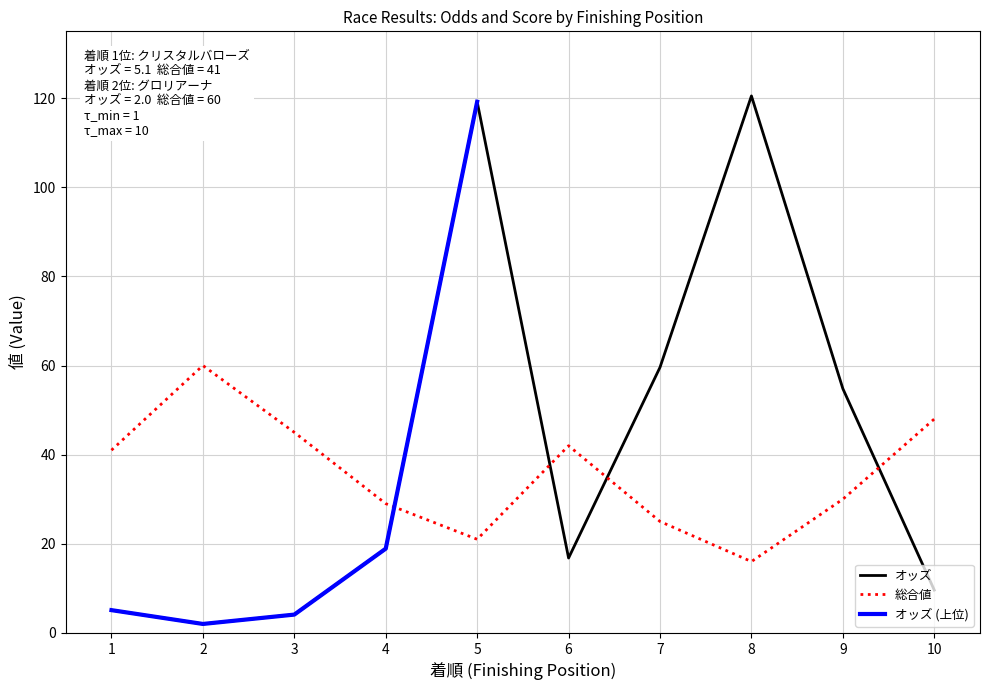

What is the minimum value for 総合値?

16.0